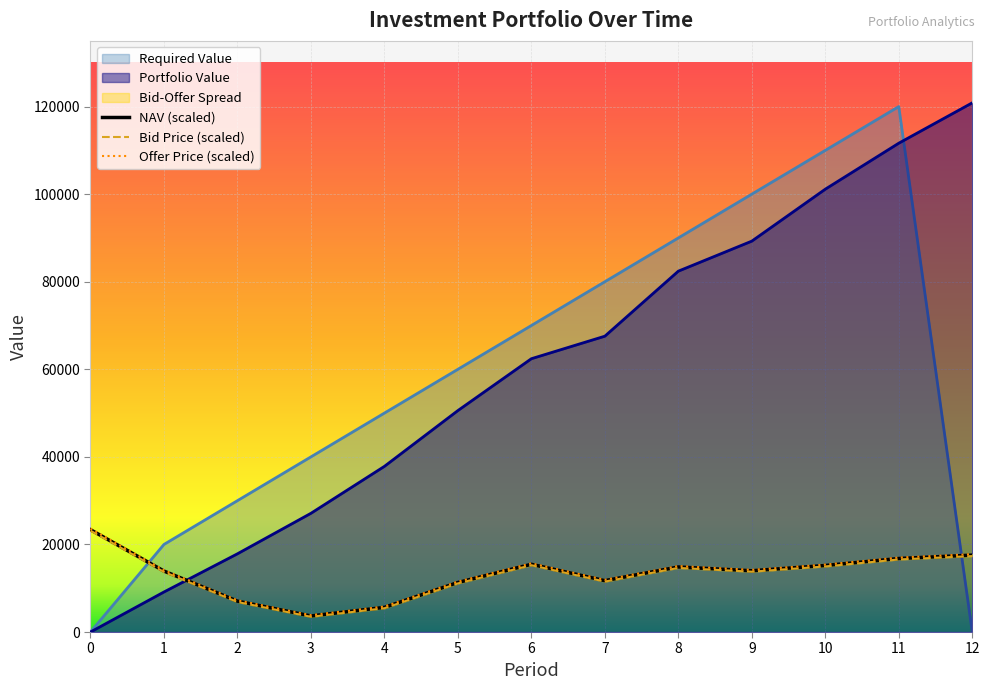

Where is Bid Price nearest to the value 13308?

1